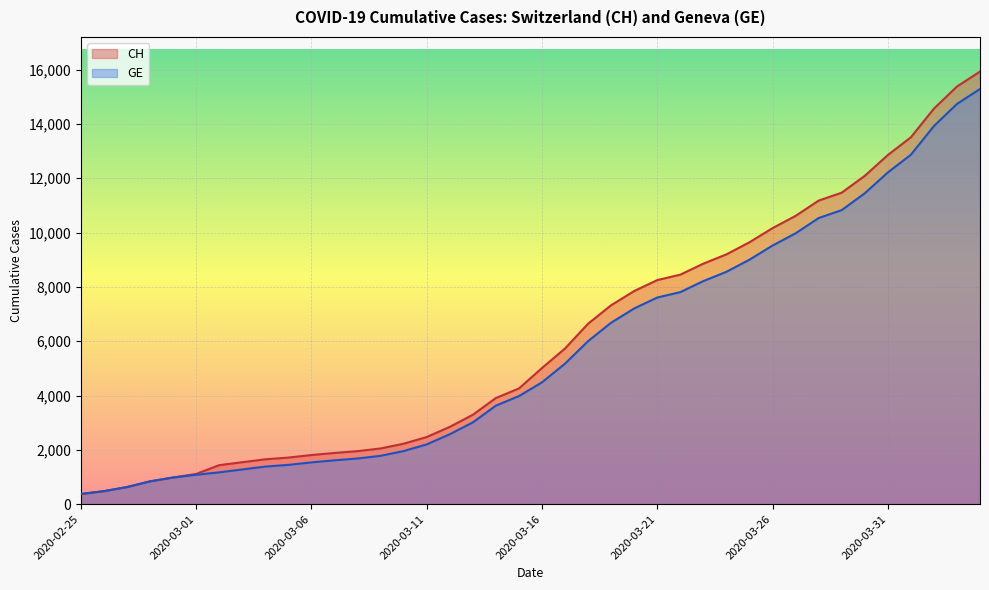

What is the value of the CH point at the 32nd from the left?

10613